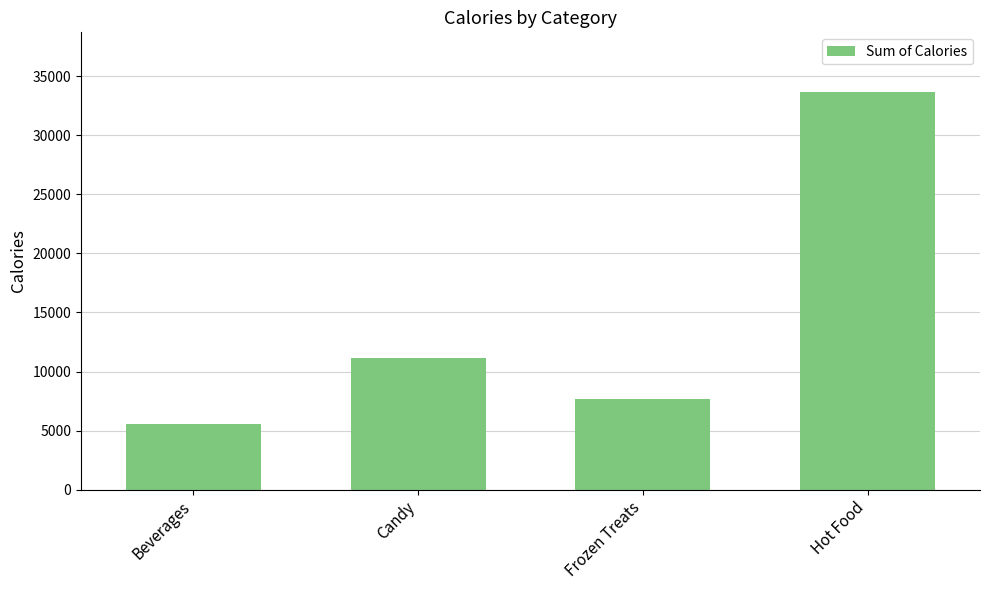

True or false: the data shows 13719 at Frozen Treats.

False